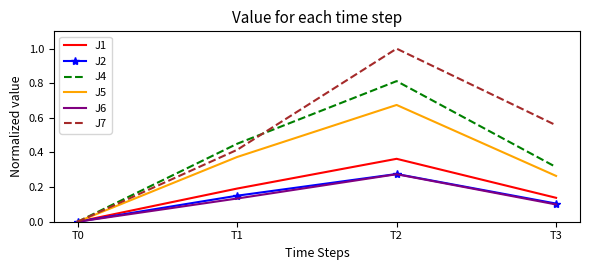

Is it true that J2 equals 0.1 at T0?

False